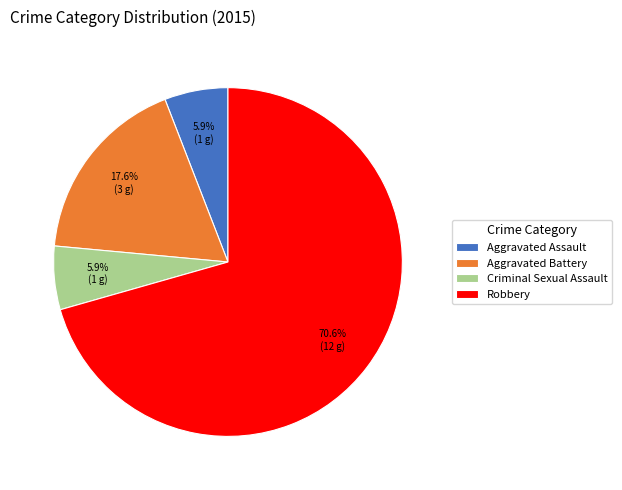

What is the largest slice in the pie chart?

Robbery